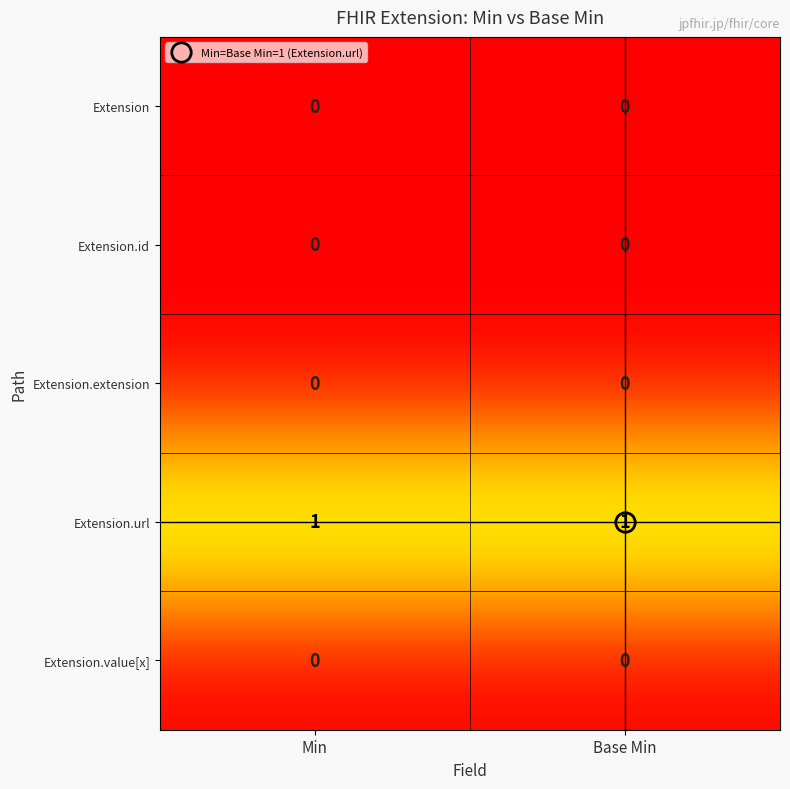

Which series has the largest total across all categories?

Extension.url